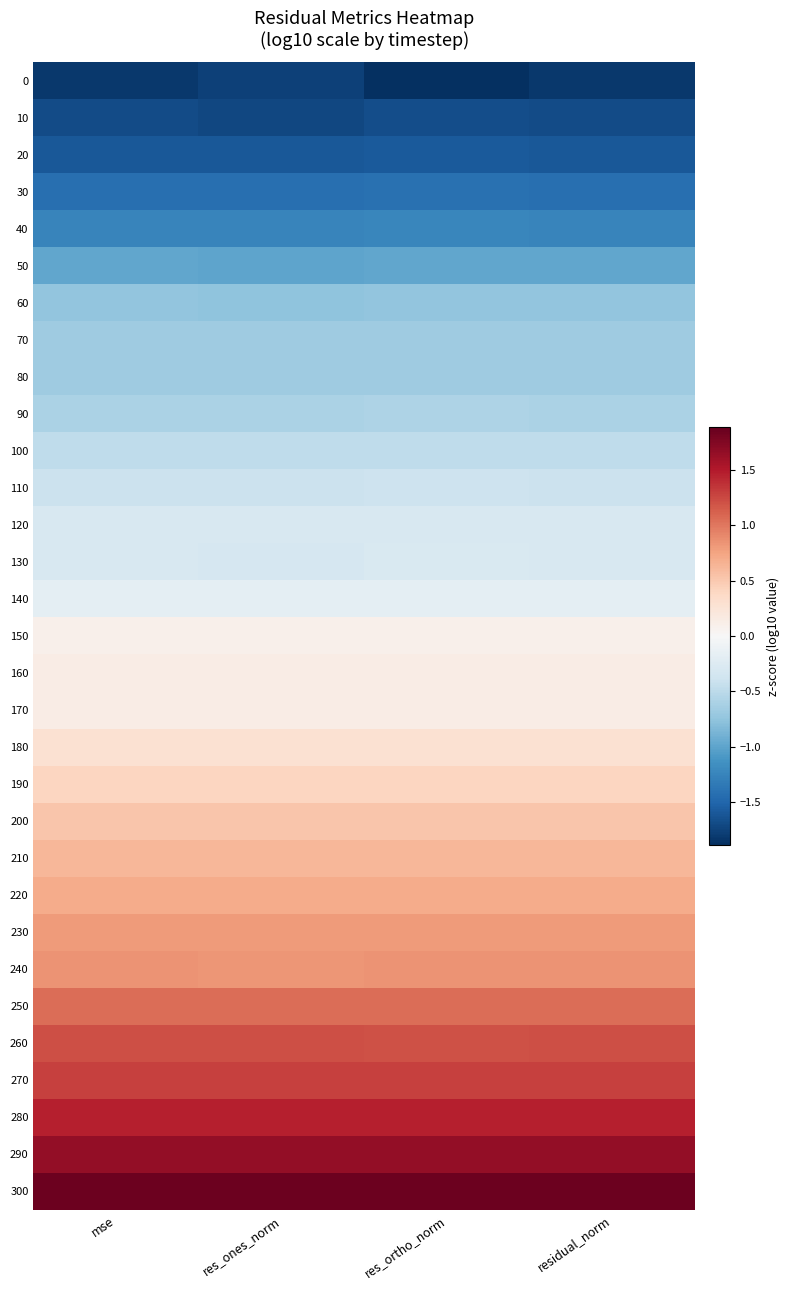

Reading left to right, transcribe all the data shown in this chart.

0: mse=-1.8	res_ones_norm=-1.8	res_ortho_norm=-1.9	residual_norm=-1.8
10: mse=-1.7	res_ones_norm=-1.7	res_ortho_norm=-1.7	residual_norm=-1.7
20: mse=-1.6	res_ones_norm=-1.6	res_ortho_norm=-1.6	residual_norm=-1.6
30: mse=-1.4	res_ones_norm=-1.4	res_ortho_norm=-1.4	residual_norm=-1.4
40: mse=-1.2	res_ones_norm=-1.2	res_ortho_norm=-1.2	residual_norm=-1.2
50: mse=-1.0	res_ones_norm=-1.0	res_ortho_norm=-1.0	residual_norm=-1.0
60: mse=-0.8	res_ones_norm=-0.8	res_ortho_norm=-0.7	residual_norm=-0.8
70: mse=-0.7	res_ones_norm=-0.7	res_ortho_norm=-0.7	residual_norm=-0.7
80: mse=-0.7	res_ones_norm=-0.7	res_ortho_norm=-0.7	residual_norm=-0.7
90: mse=-0.6	res_ones_norm=-0.6	res_ortho_norm=-0.6	residual_norm=-0.6
100: mse=-0.5	res_ones_norm=-0.5	res_ortho_norm=-0.5	residual_norm=-0.5
110: mse=-0.4	res_ones_norm=-0.4	res_ortho_norm=-0.4	residual_norm=-0.4
120: mse=-0.3	res_ones_norm=-0.3	res_ortho_norm=-0.3	residual_norm=-0.3
130: mse=-0.3	res_ones_norm=-0.3	res_ortho_norm=-0.3	residual_norm=-0.3
140: mse=-0.2	res_ones_norm=-0.2	res_ortho_norm=-0.2	residual_norm=-0.2
150: mse=0.1	res_ones_norm=0.1	res_ortho_norm=0.1	residual_norm=0.1
160: mse=0.1	res_ones_norm=0.1	res_ortho_norm=0.1	residual_norm=0.1
170: mse=0.1	res_ones_norm=0.1	res_ortho_norm=0.1	residual_norm=0.1
180: mse=0.3	res_ones_norm=0.3	res_ortho_norm=0.3	residual_norm=0.3
190: mse=0.4	res_ones_norm=0.4	res_ortho_norm=0.4	residual_norm=0.4
200: mse=0.5	res_ones_norm=0.5	res_ortho_norm=0.5	residual_norm=0.5
210: mse=0.6	res_ones_norm=0.6	res_ortho_norm=0.6	residual_norm=0.6
220: mse=0.7	res_ones_norm=0.7	res_ortho_norm=0.7	residual_norm=0.7
230: mse=0.8	res_ones_norm=0.8	res_ortho_norm=0.8	residual_norm=0.8
240: mse=0.8	res_ones_norm=0.8	res_ortho_norm=0.8	residual_norm=0.8
250: mse=1.1	res_ones_norm=1.1	res_ortho_norm=1.1	residual_norm=1.1
260: mse=1.2	res_ones_norm=1.2	res_ortho_norm=1.2	residual_norm=1.2
270: mse=1.3	res_ones_norm=1.3	res_ortho_norm=1.3	residual_norm=1.3
280: mse=1.5	res_ones_norm=1.5	res_ortho_norm=1.5	residual_norm=1.5
290: mse=1.7	res_ones_norm=1.7	res_ortho_norm=1.7	residual_norm=1.7
300: mse=1.9	res_ones_norm=1.9	res_ortho_norm=1.8	residual_norm=1.9